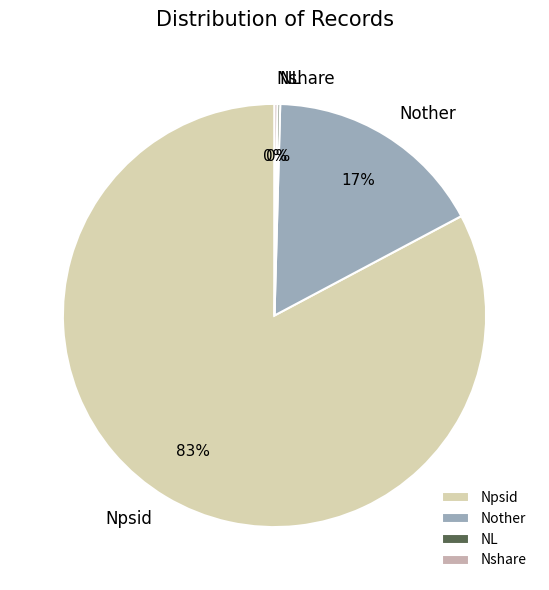

To the nearest percent, what is the combined percentage of Nother and Npsid?

100%